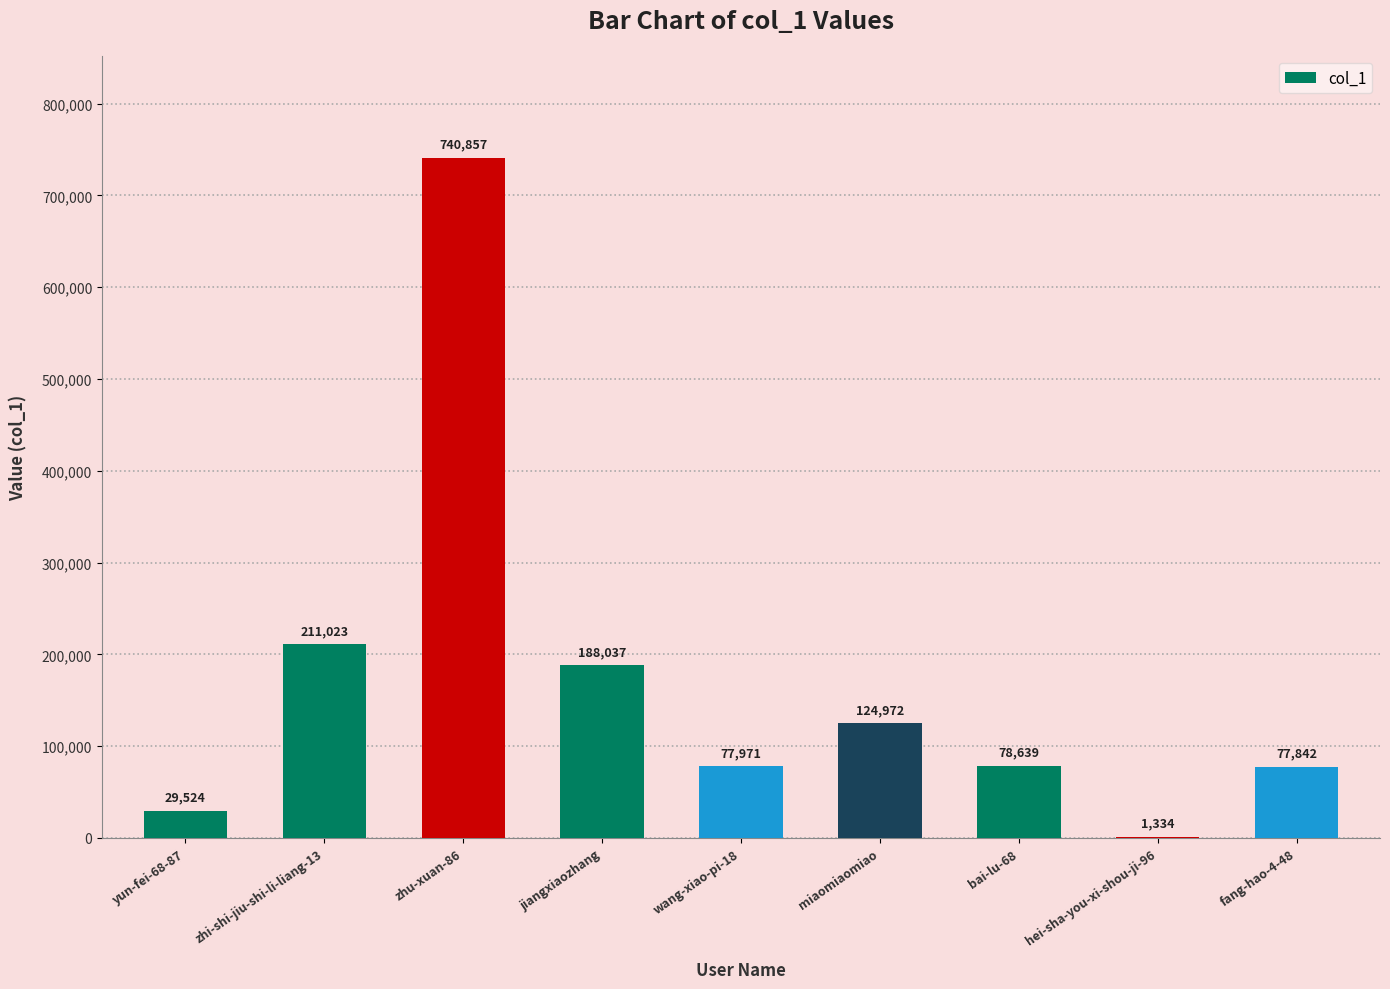

Approximately how many times larger is the value at fang-hao-4-48 compared to zhu-xuan-86?

0.1